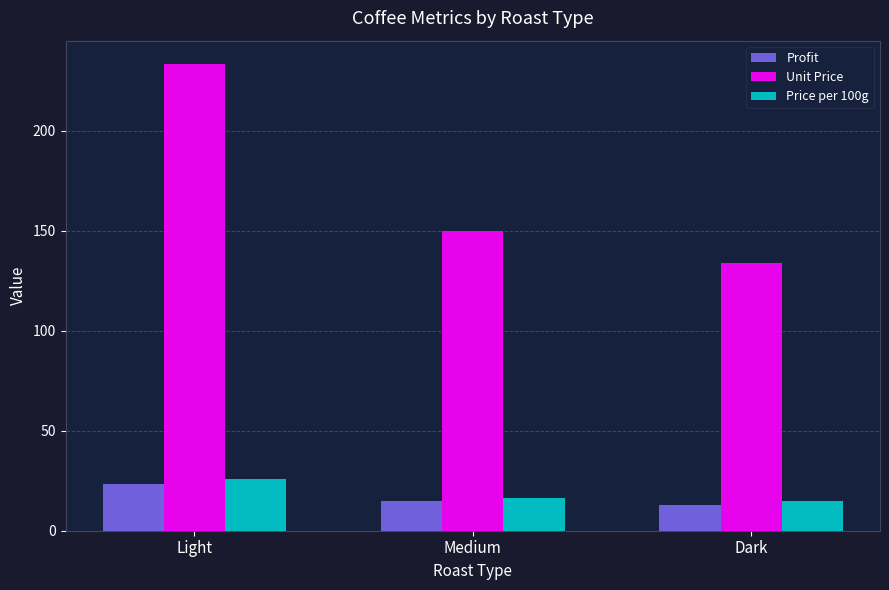

What is the approximate value of Profit at Light?

23.4